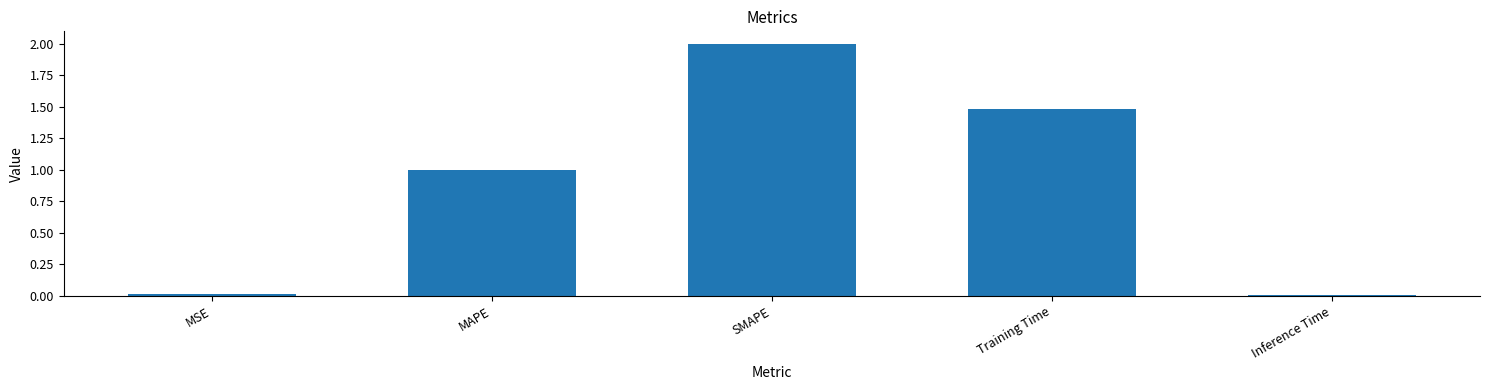

What is the label of the 2nd bar from the left?

MAPE